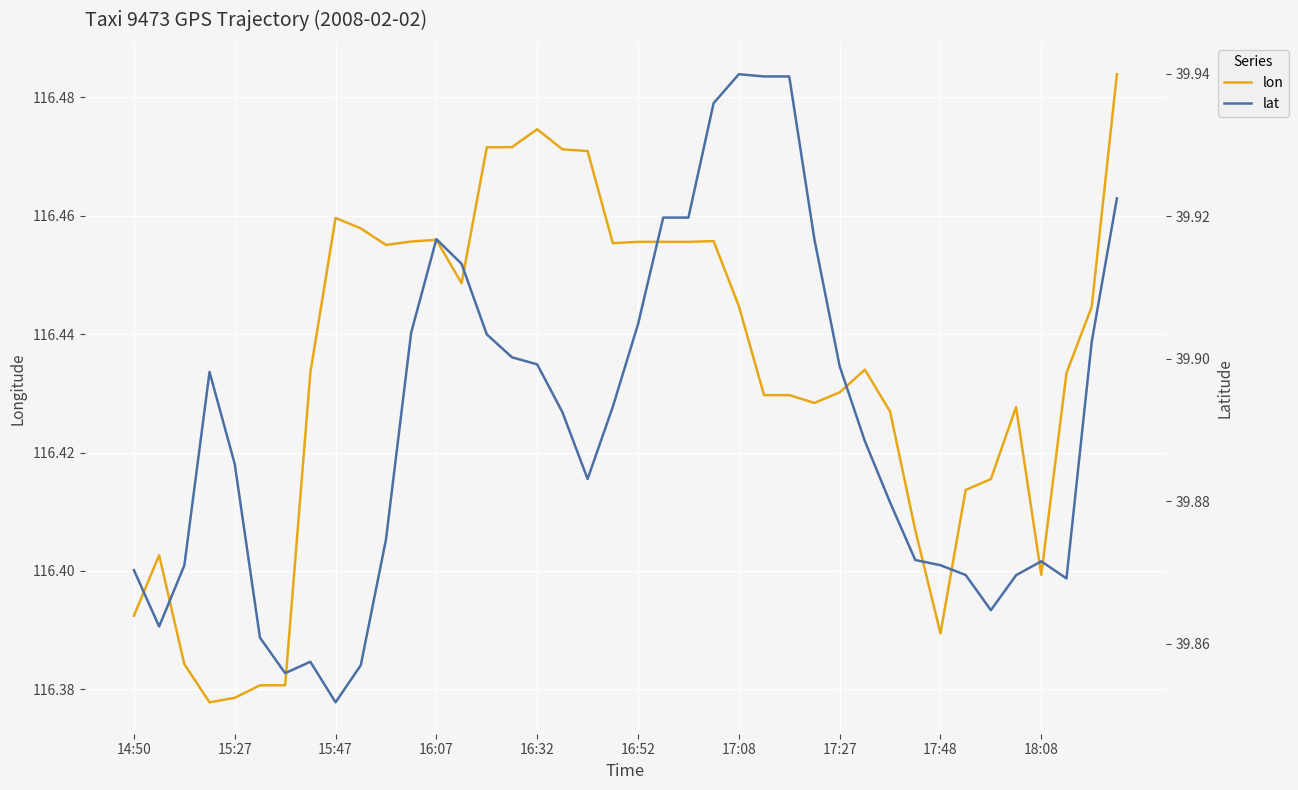

True or false: lon and lat intersect in this chart.

False